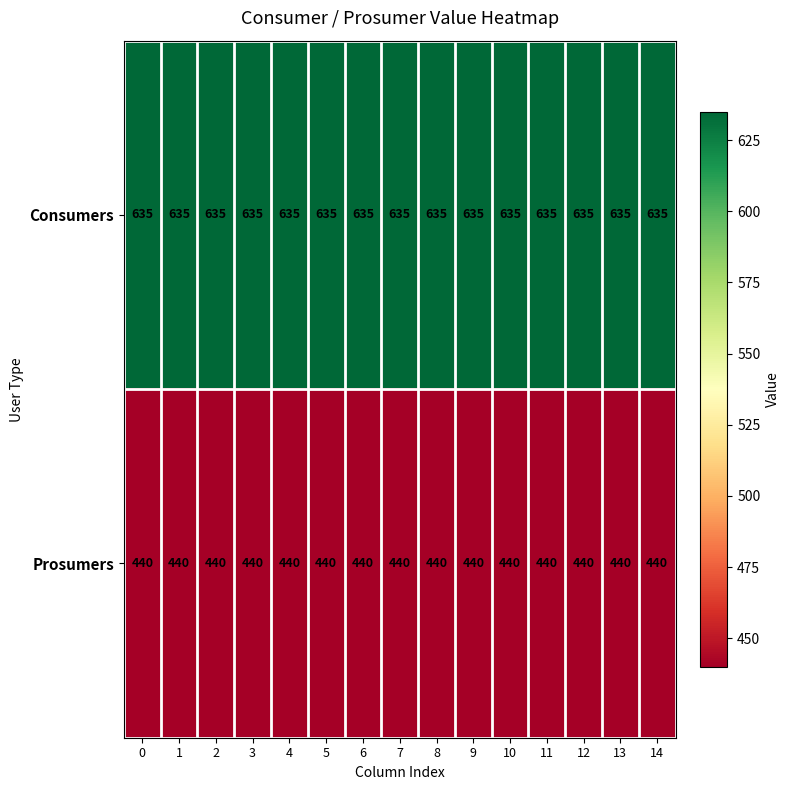

What is the average value of the Prosumers series?

440